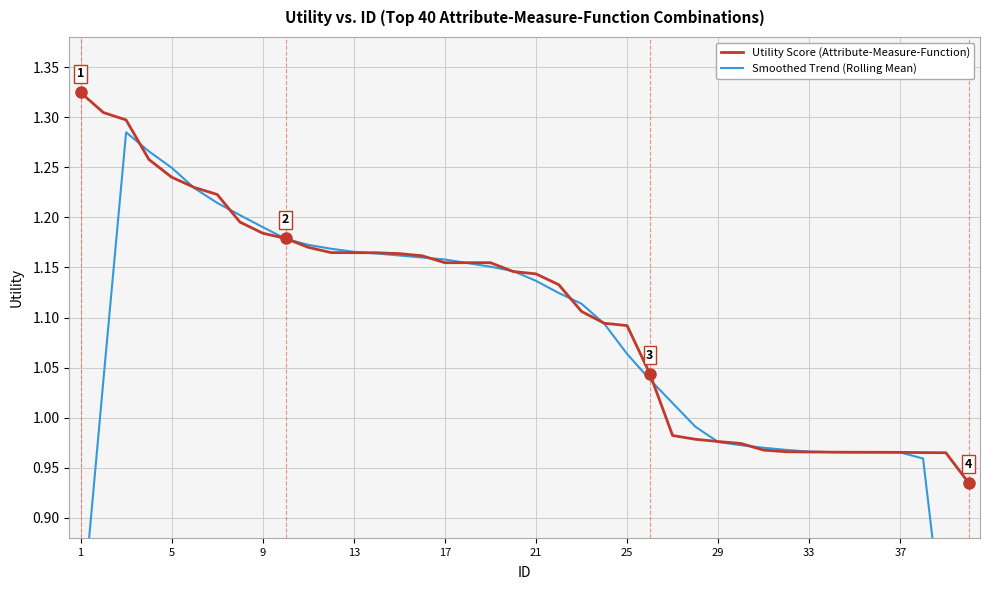

What is the lowest value of the Utility Score (Attribute-Measure-Function) series?

0.9